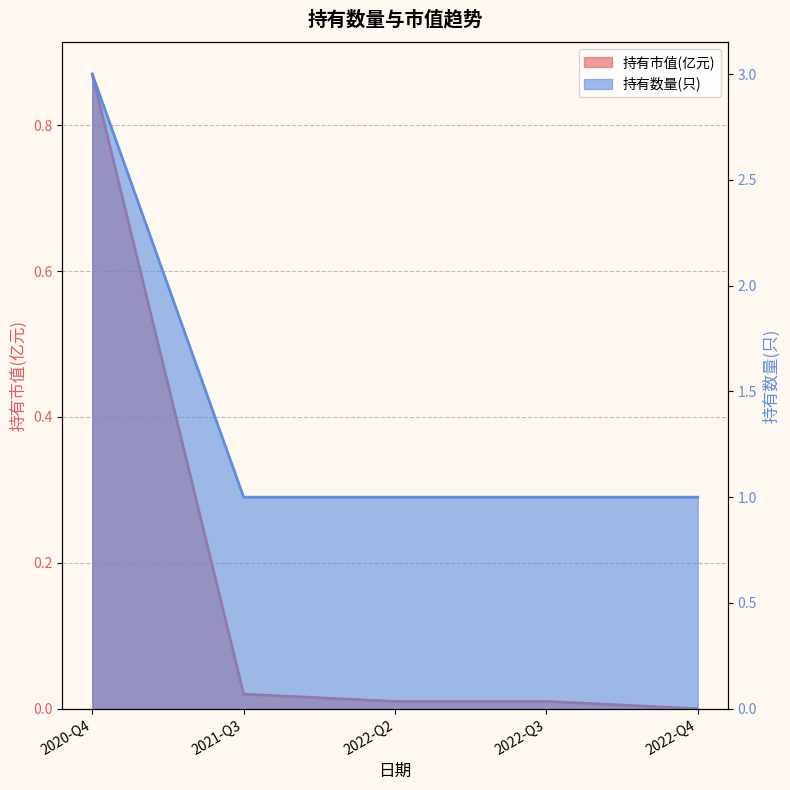

List the series in order of their peak value, highest first.

持有数量(只), 持有市值(亿元)